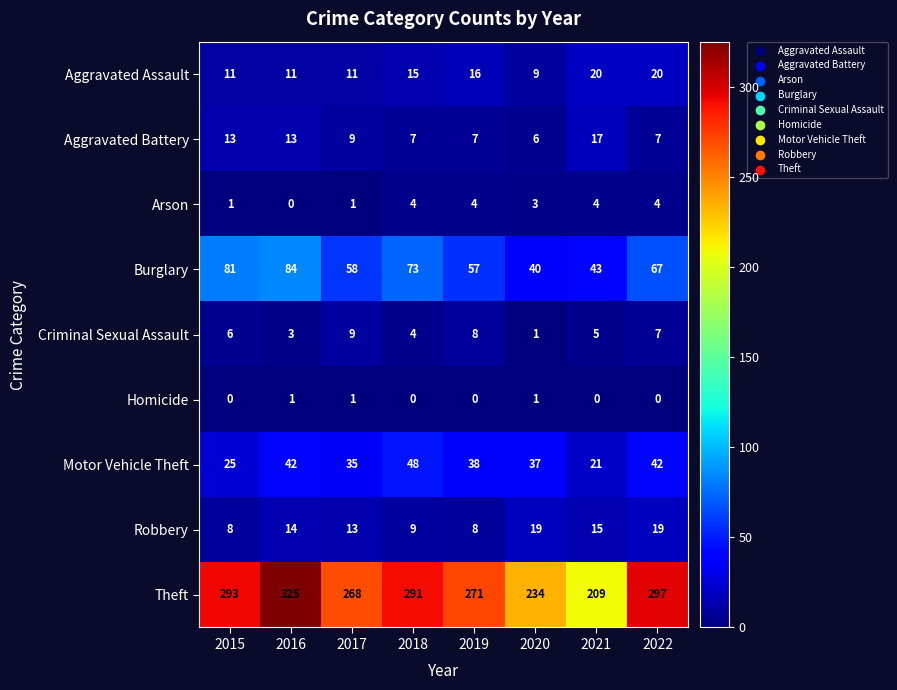

What is the sum of the Theft values at 2019 and 2020?

505